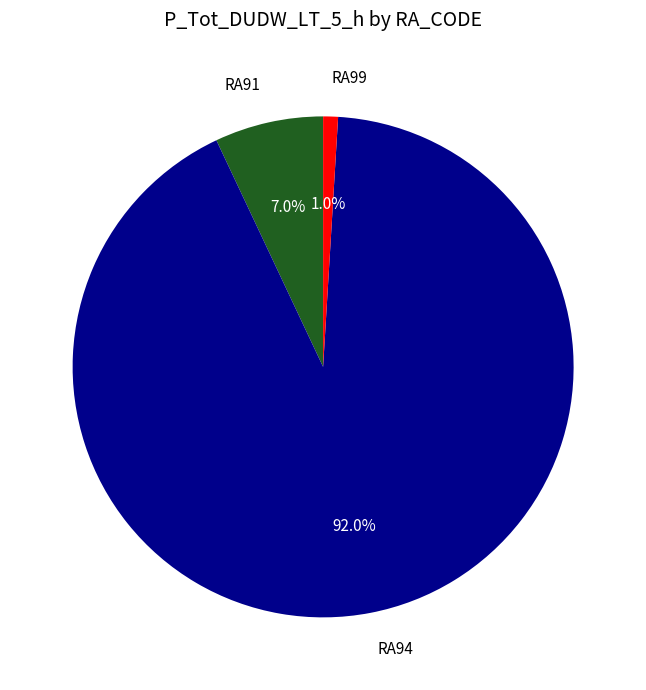

What is the majority slice?

RA94